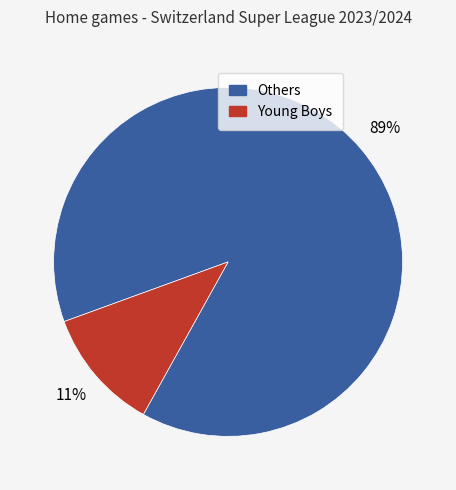

Do Young Boys and Others together represent more than half of the pie?

Yes